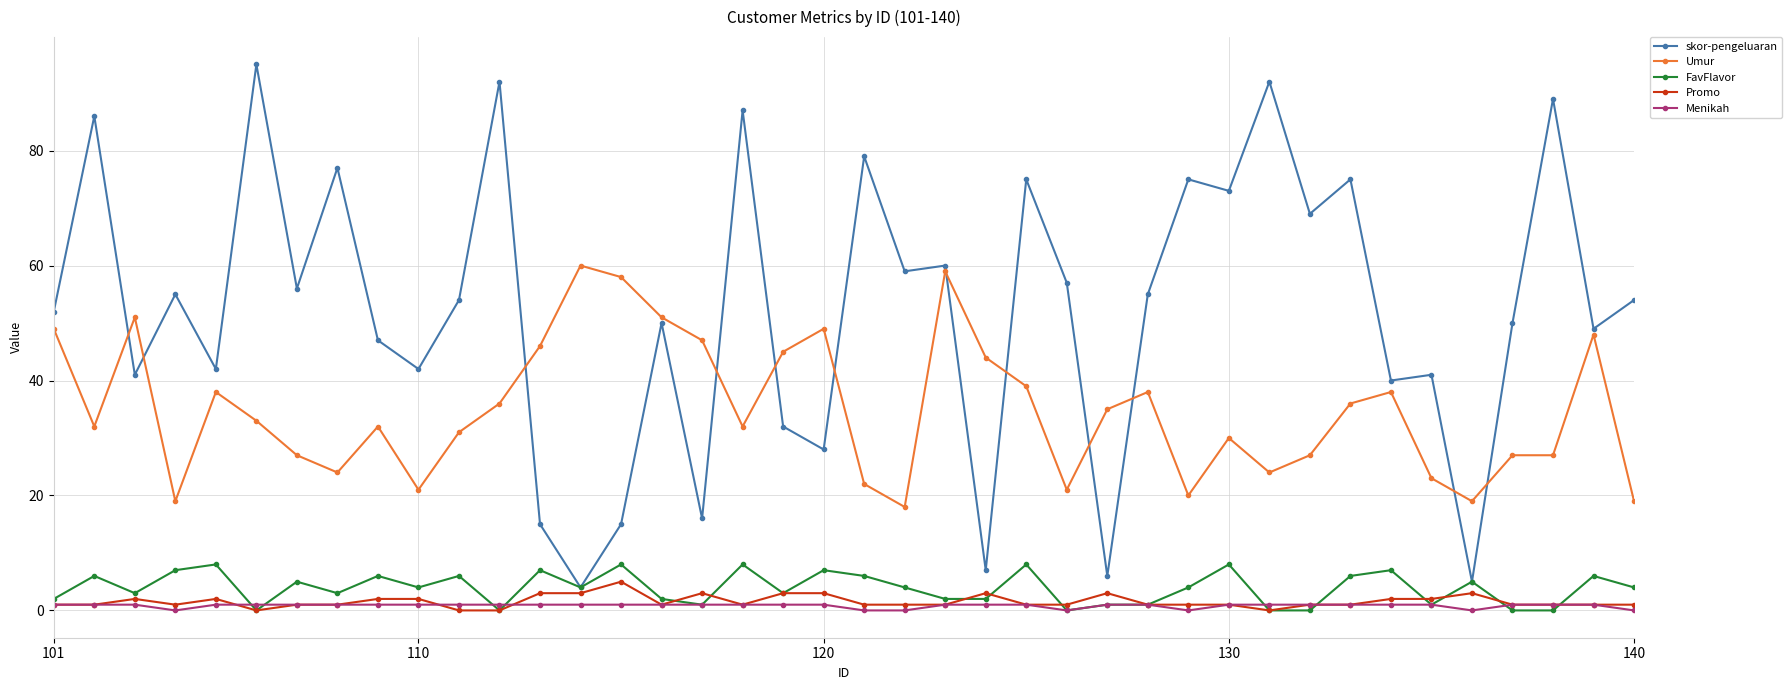

True or false: Umur and FavFlavor cross at least once.

False